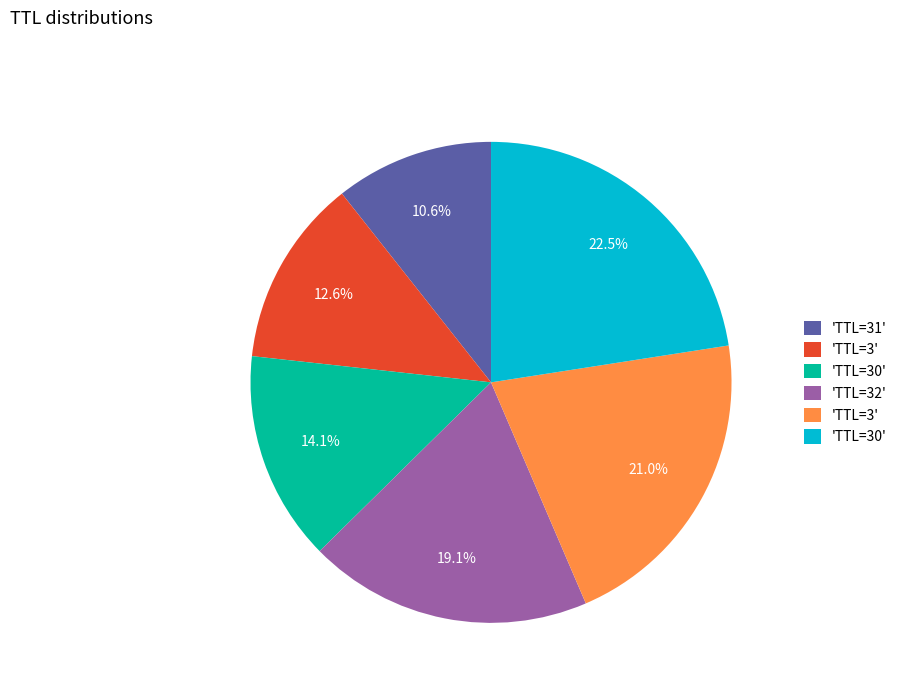

Is there a majority slice in this chart?

No